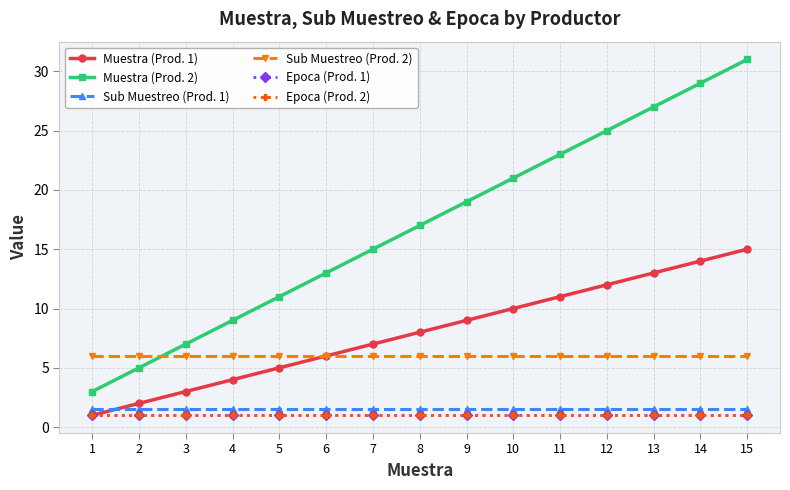

Does the chart display data point markers on the line(s)?

Yes